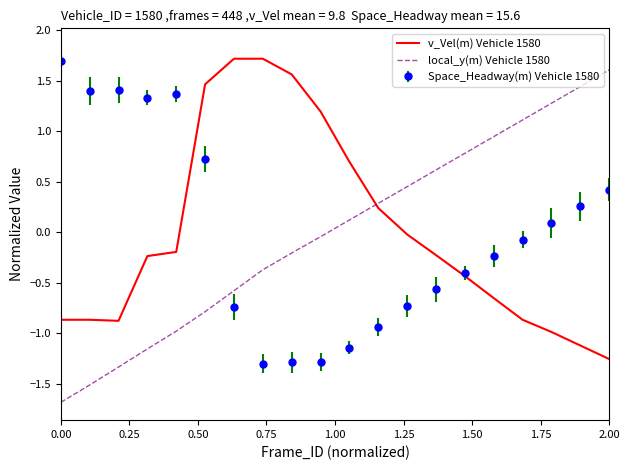

Which series has the largest total across all categories?

local_y(m) Vehicle 1580